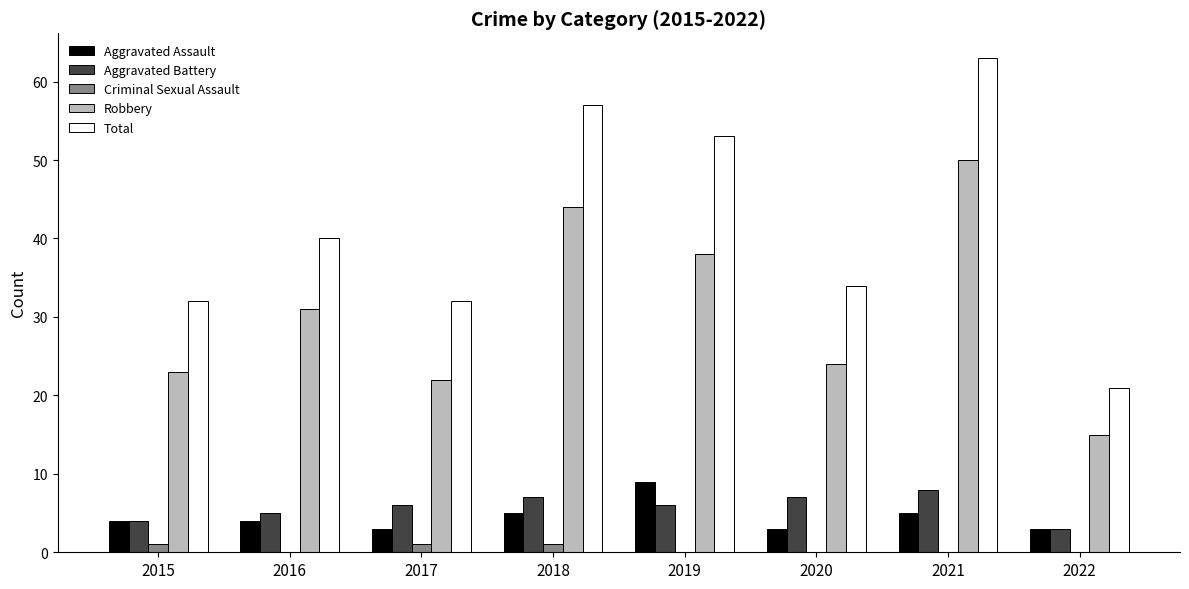

Reading left to right, what are all the values shown in this chart?

Aggravated Assault: 4	4	3	5	9	3	5	3
Aggravated Battery: 4	5	6	7	6	7	8	3
Criminal Sexual Assault: 1	0	1	1	0	0	0	0
Robbery: 23	31	22	44	38	24	50	15
Total: 32	40	32	57	53	34	63	21